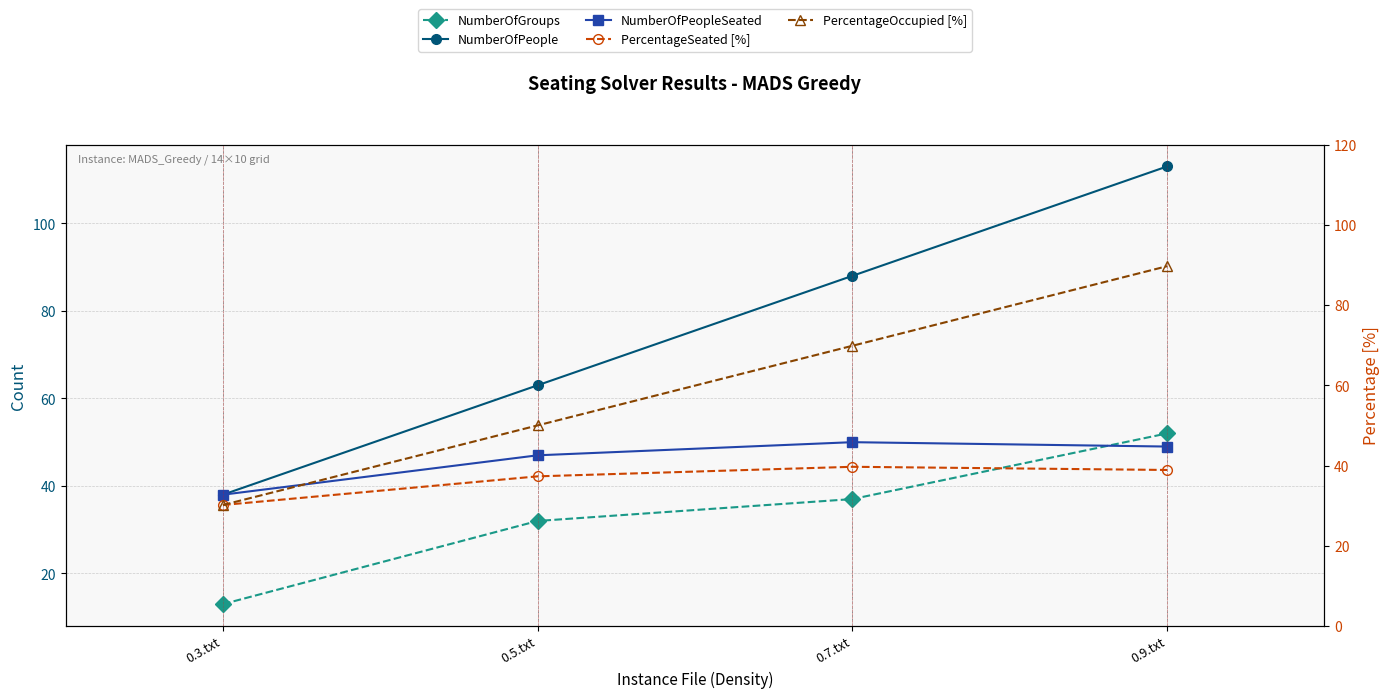

The NumberOfPeople series shows 38.0 at 0.3.txt. True or false?

True